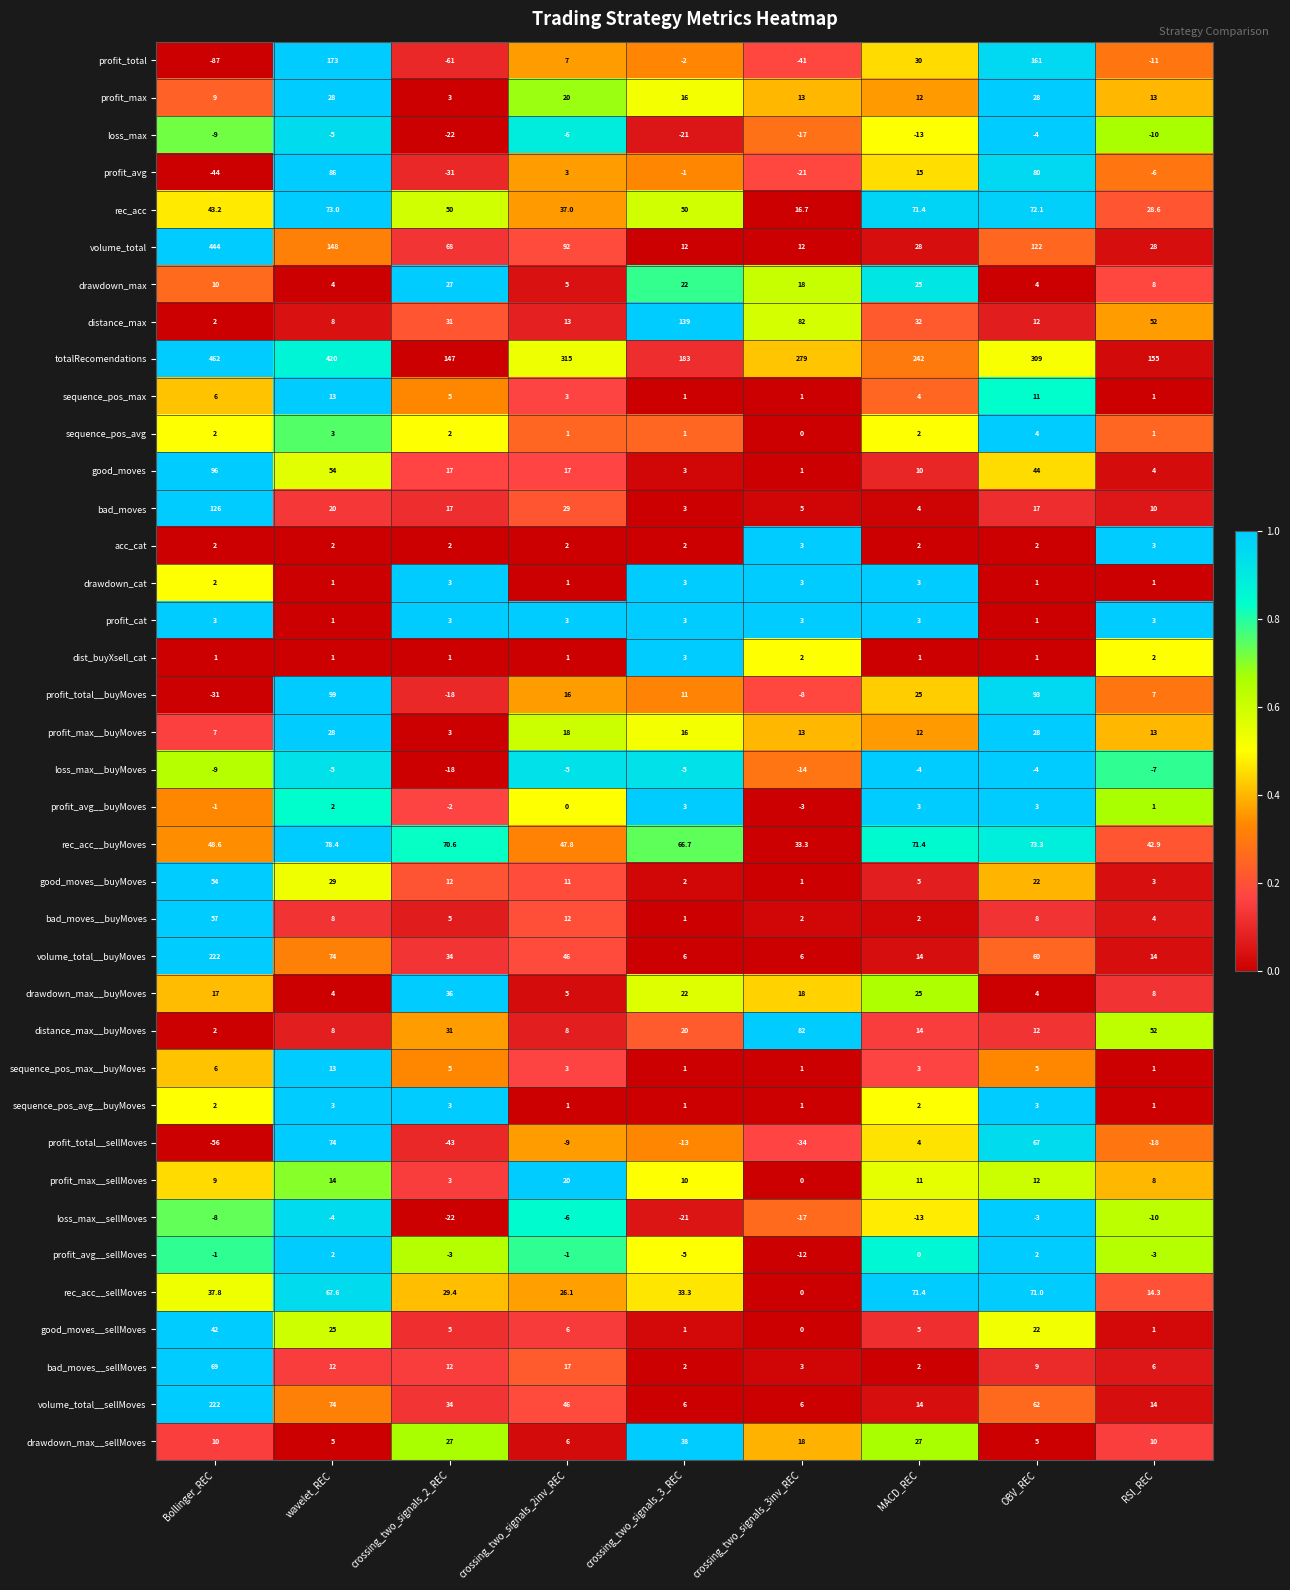

Which series has the largest total across all categories?

totalRecomendations